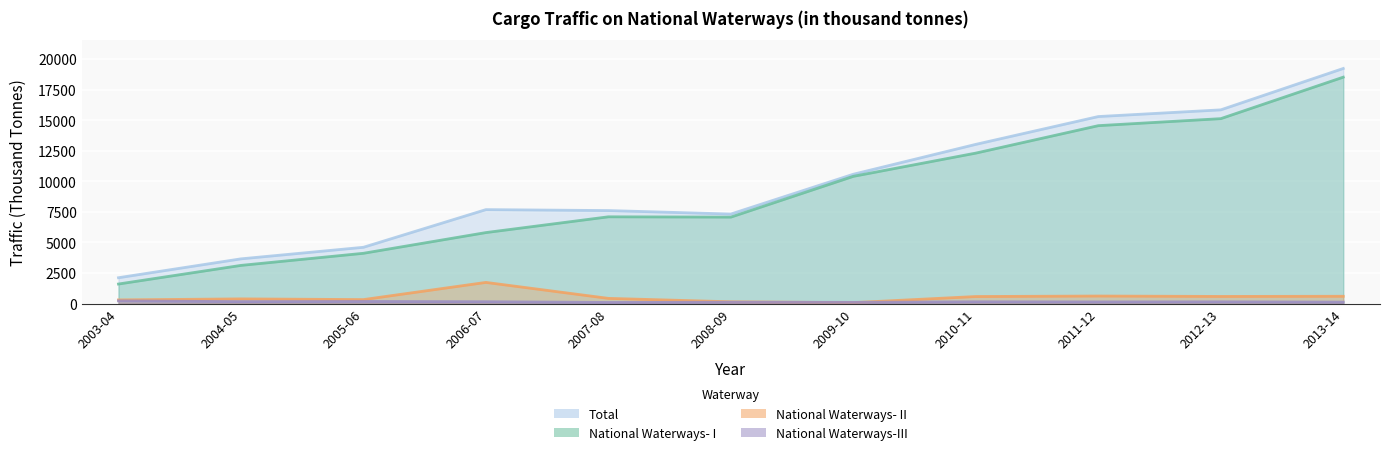

Where does the Total series first go above 7680?

2009-10